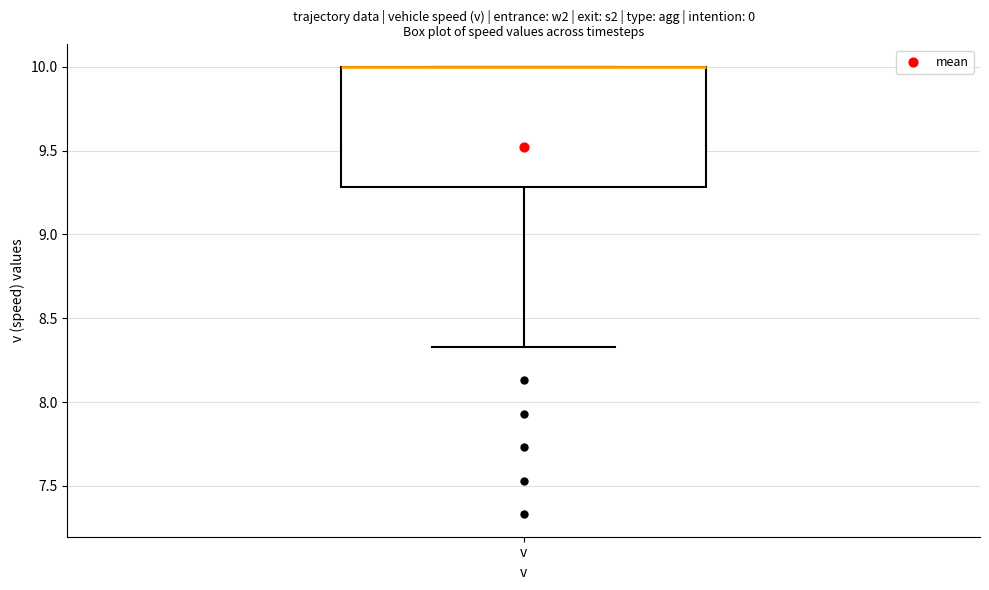

Where does the lower whisker of the box for v end on the y-axis? The values are not printed on the chart, so give them approximately, as read against the axis.

8.35